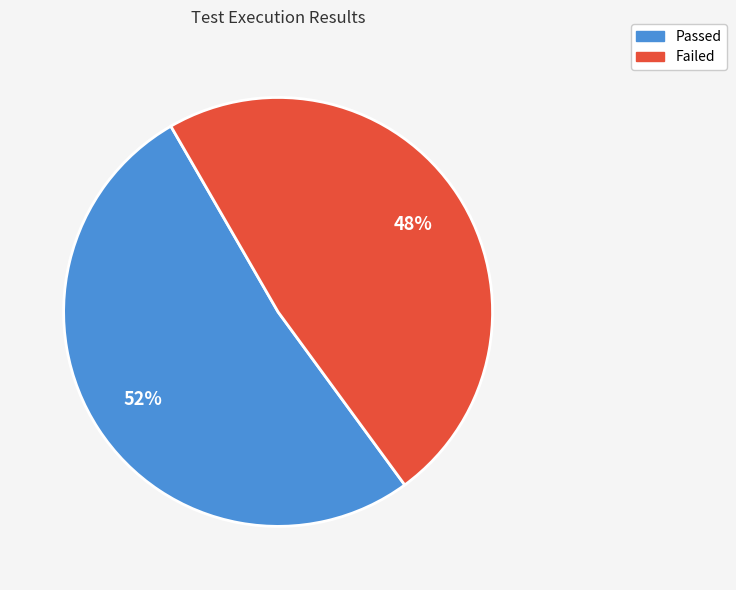

Which category has the smallest portion of the pie?

Failed